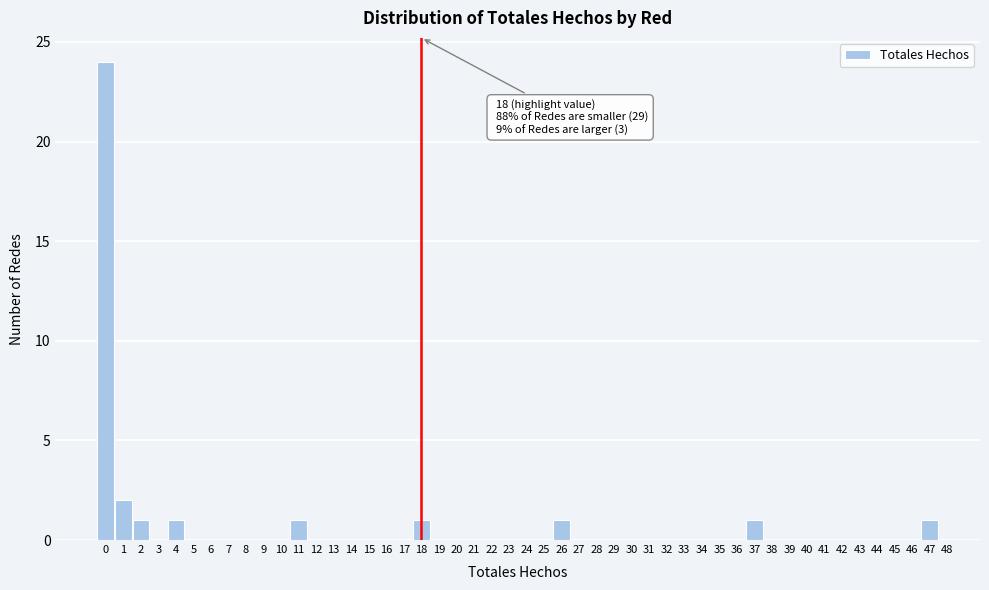

Over which range of the x-axis is the bar tallest?

-0.5 to 0.5